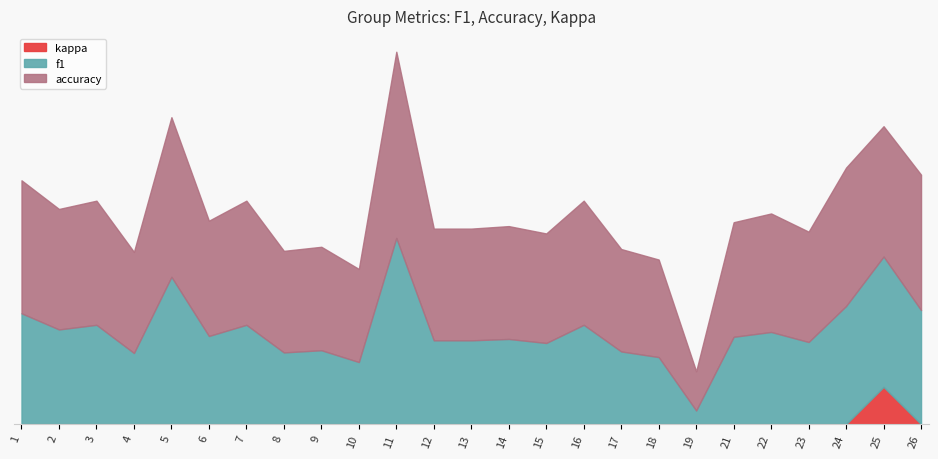

Rank the series by their average value, from lowest to highest.

kappa, f1, accuracy